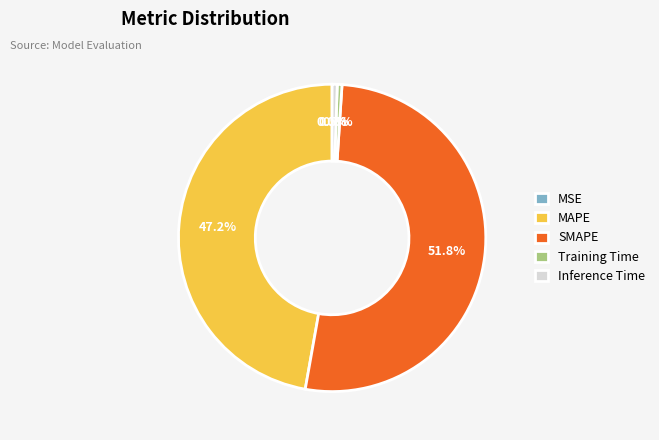

Is the sum of MAPE and SMAPE greater than half?

Yes